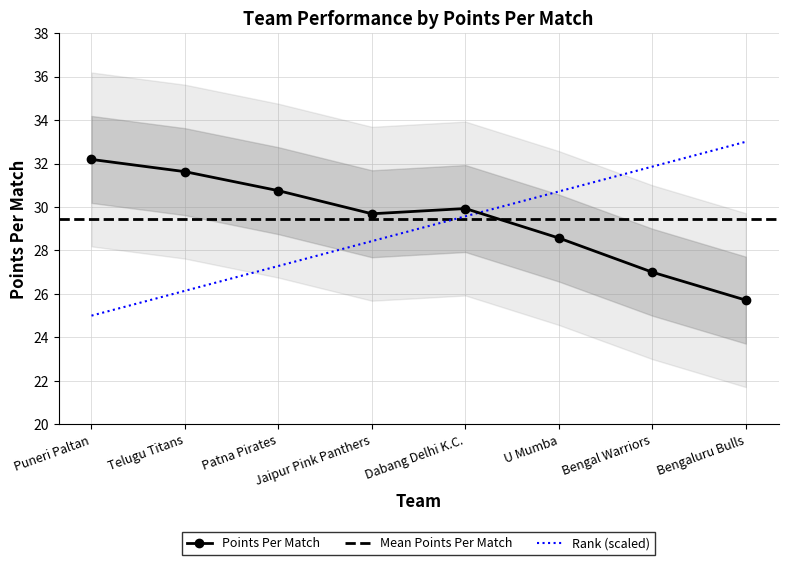

The value of points_per_match at Dabang Delhi K.C. is 40.4. True or false?

False